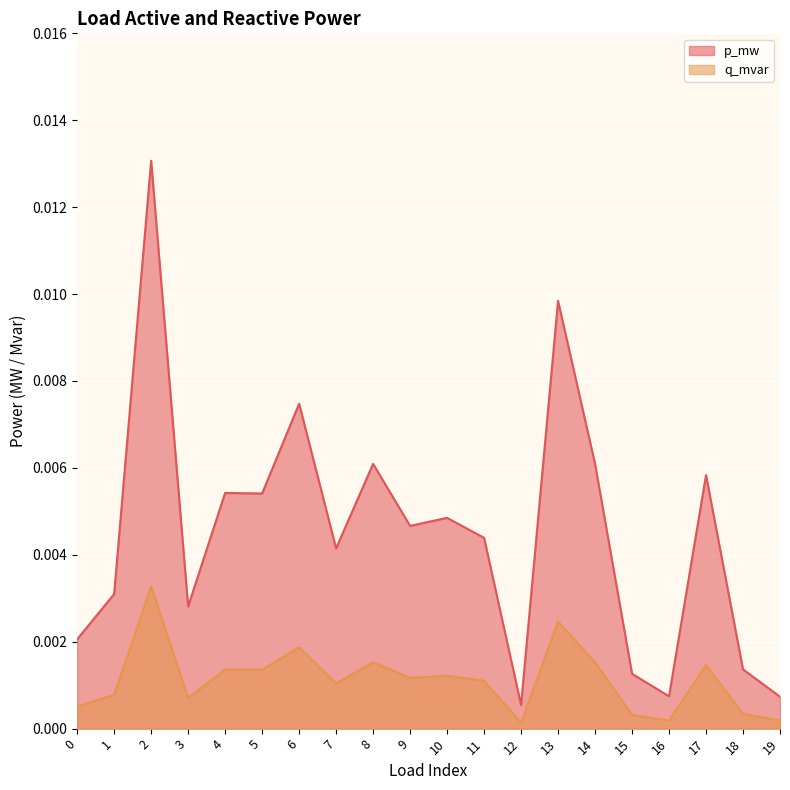

Which series has the largest range (max minus min)?

p_mw